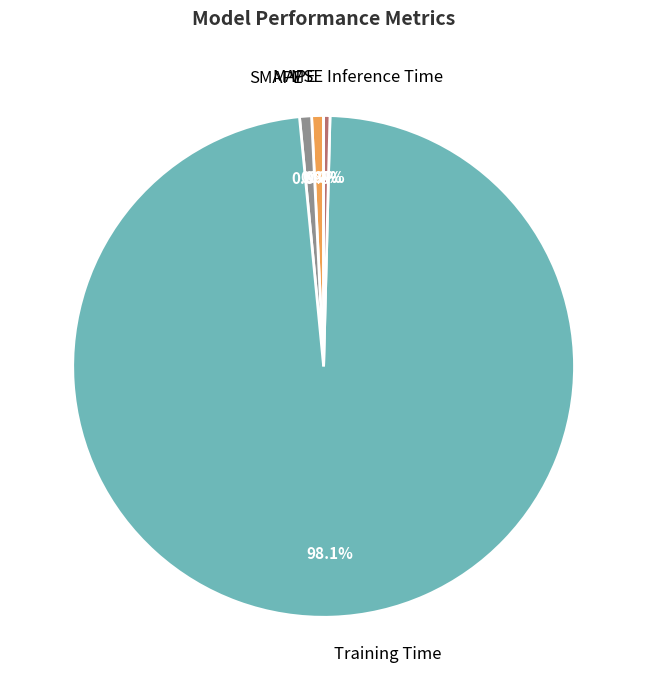

Is it true that Inference Time is 14% of the pie?

False